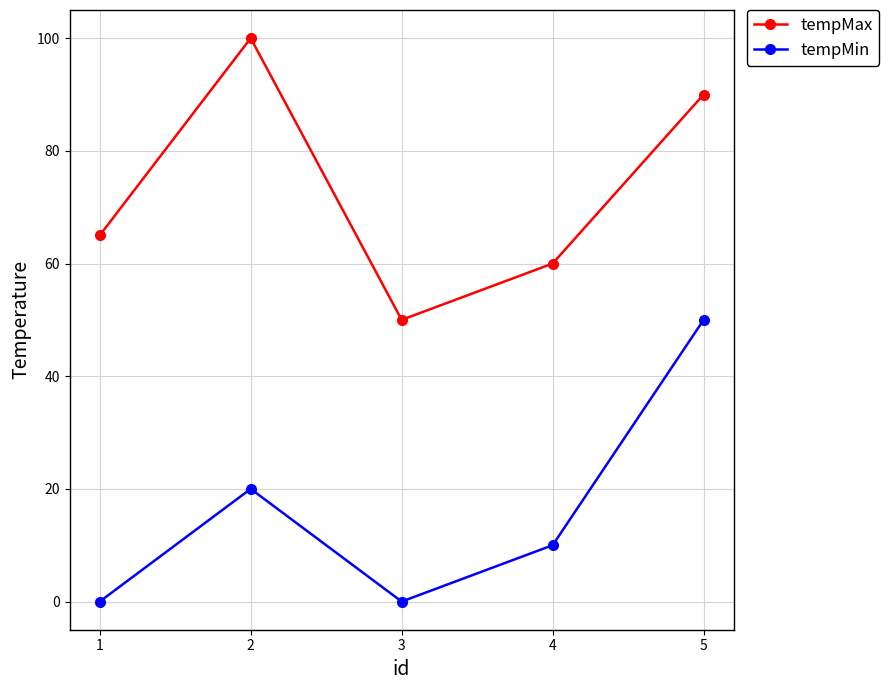

At 1, list the series in order from smallest to largest.

tempMin, tempMax